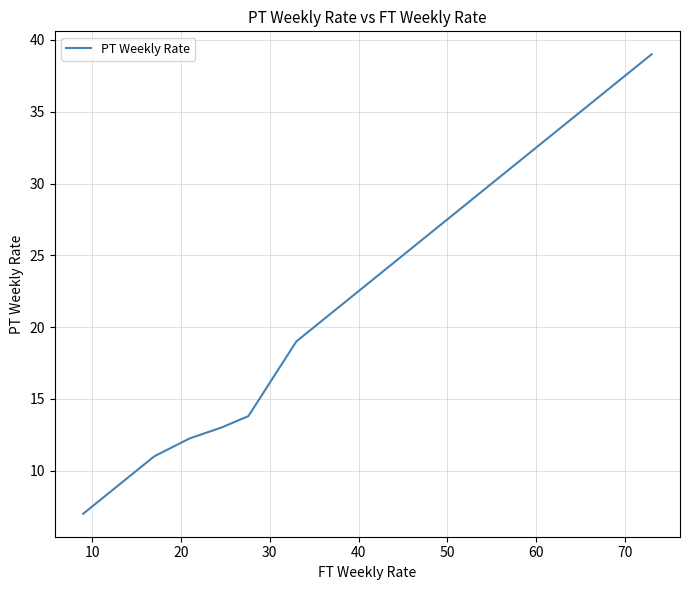

What is the greatest value displayed?

39.0